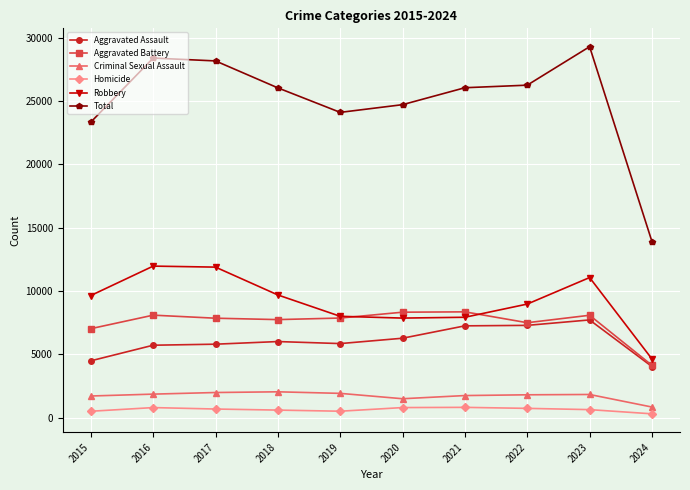

Is the value of Criminal Sexual Assault at 2019 greater than the value of Aggravated Assault at 2019?

No